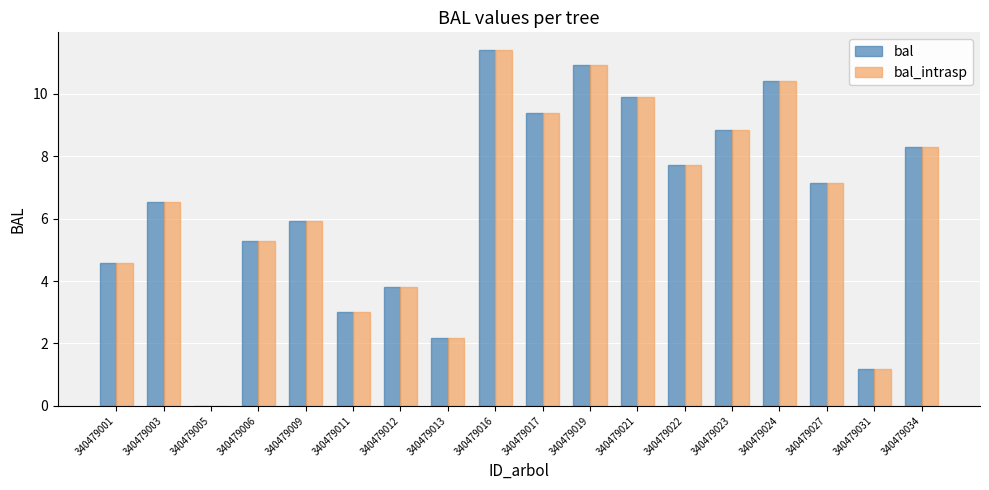

How many categories are shown in the chart?

18